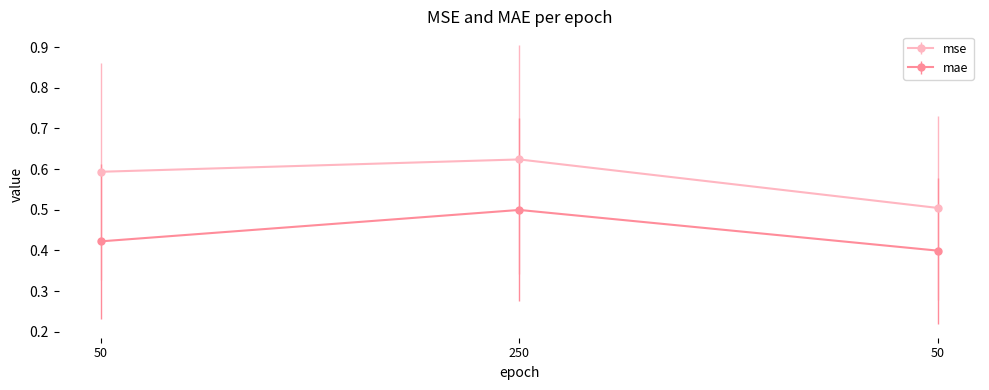

How many lines are shown in the chart?

2